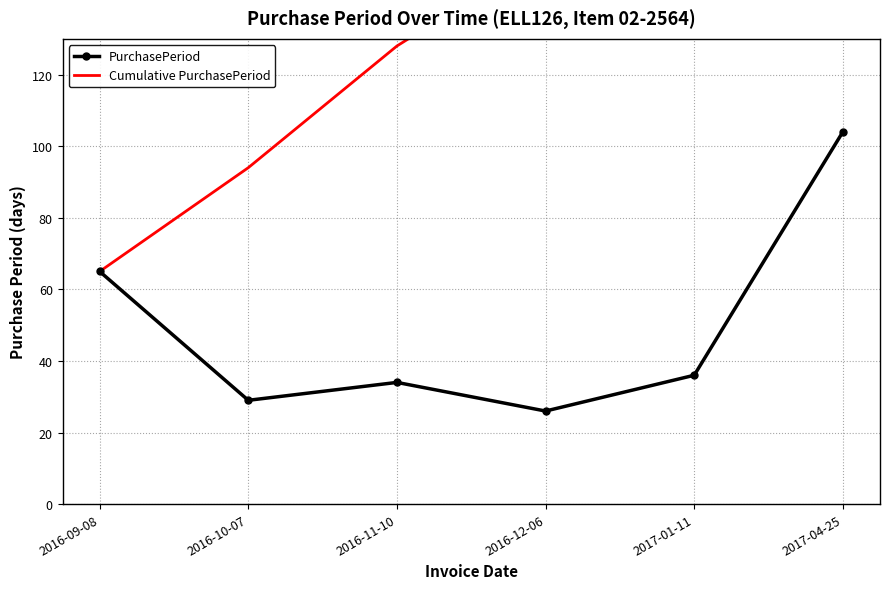

Count the number of data series in this chart.

2